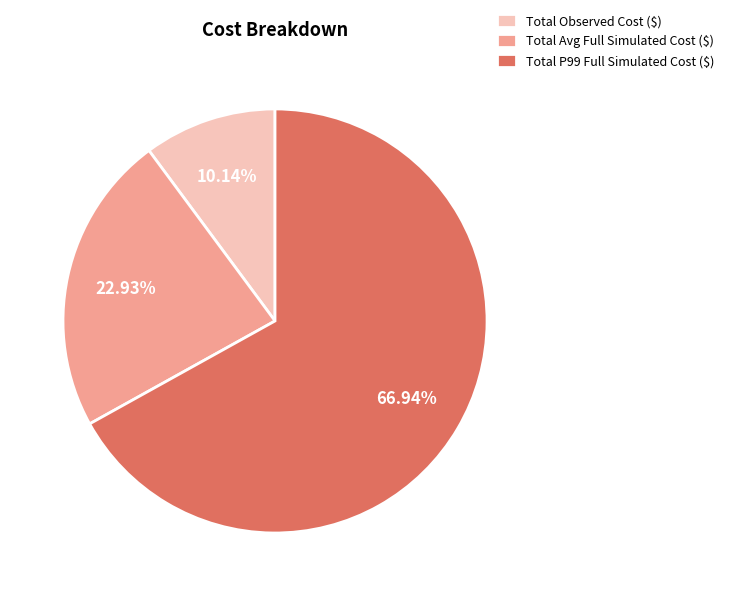

The Total Observed Cost ($) slice represents 2% of the pie. True or false?

False